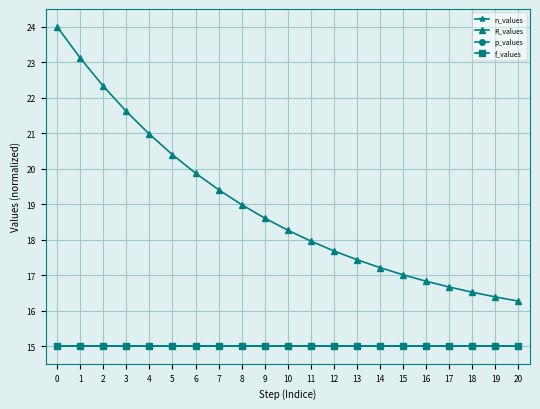

What is the value of the p_values point at the 17th from the left?

15.0